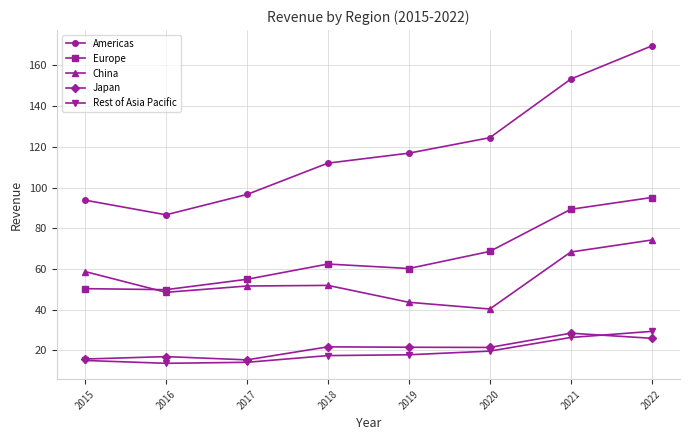

True or false: Europe has more than 1 interior local peaks.

False